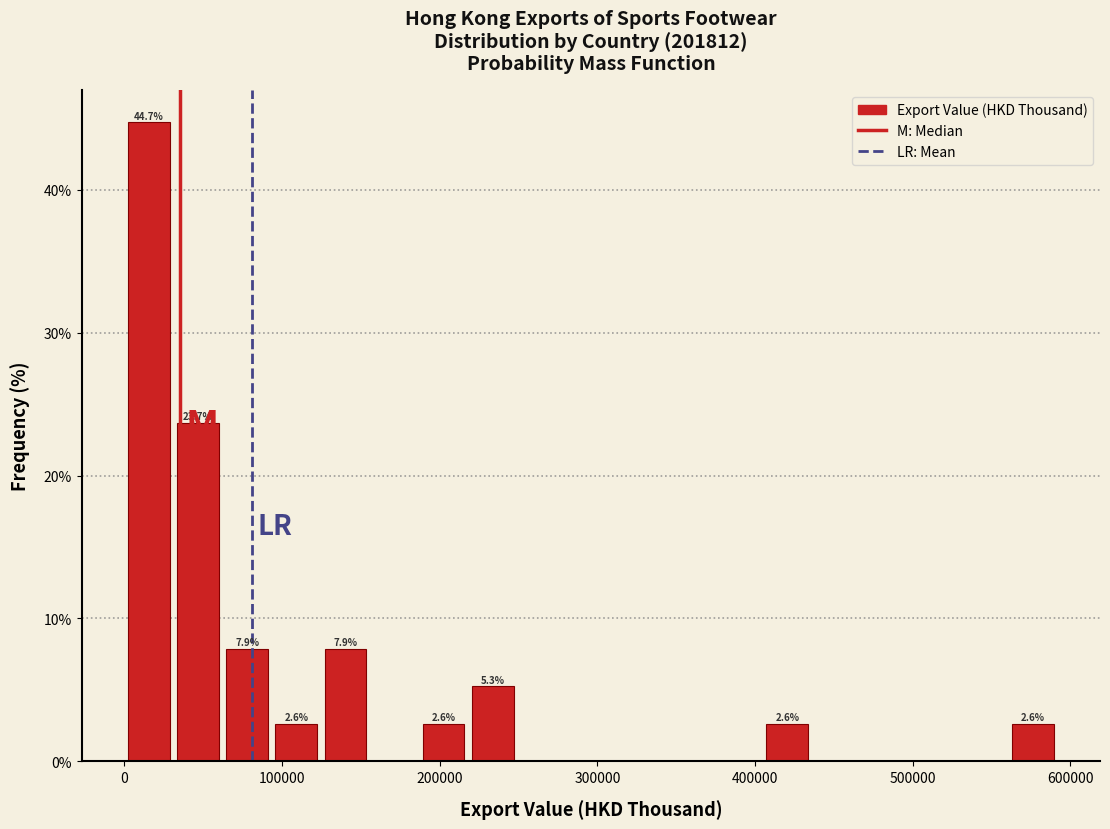

Read against the x-axis, roughly where is the centre of the tallest bar?

20000